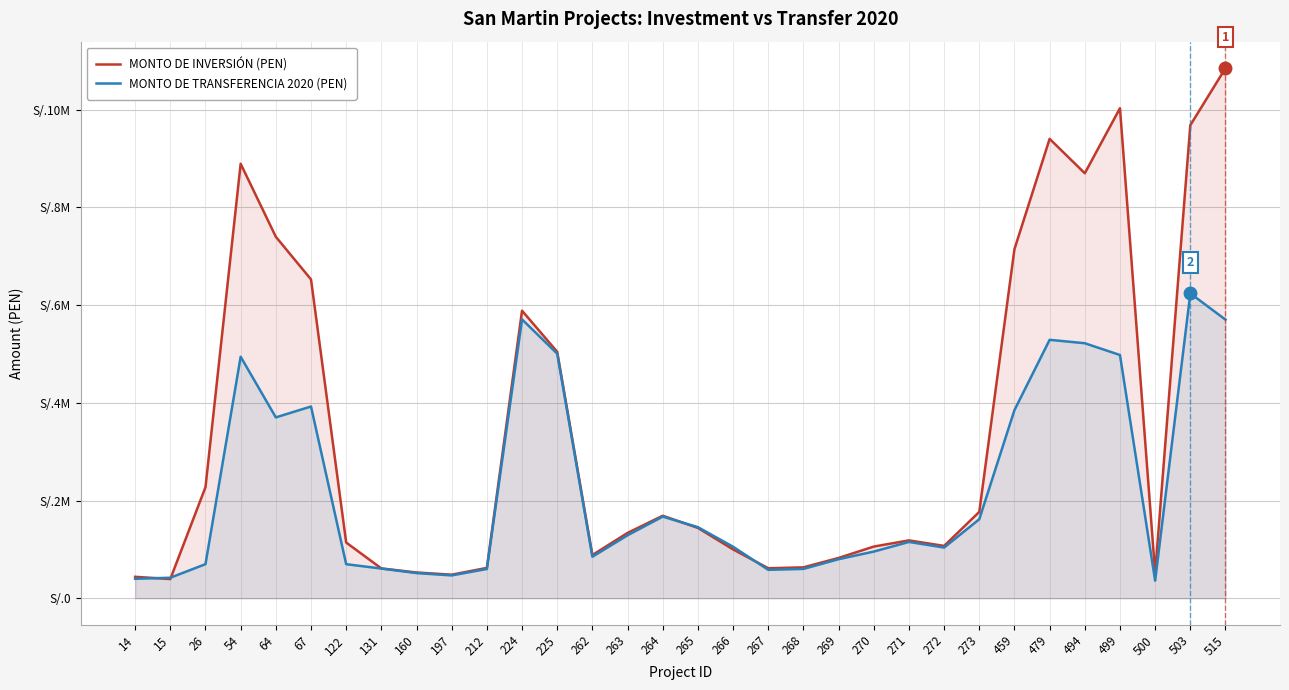

What is the sum of the MONTO DE TRANSFERENCIA 2020 values at 54 and 479?

10234779.0